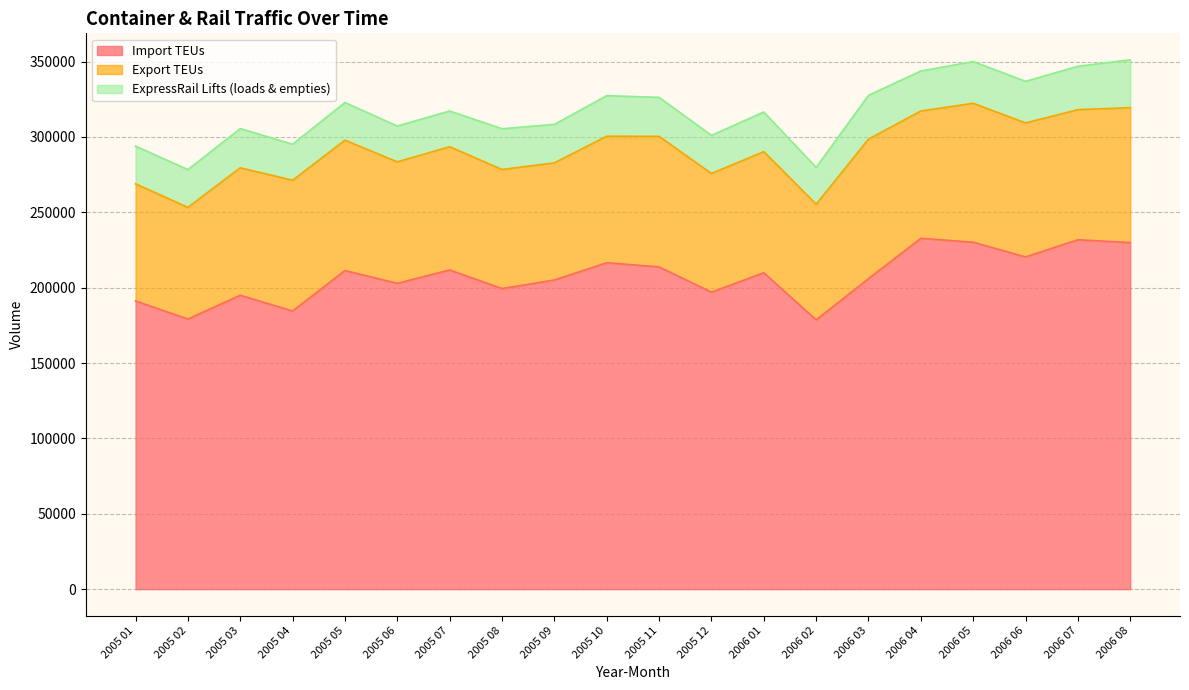

Rank the series at 2005 09 from highest to lowest value.

Import TEUs, Export TEUs, ExpressRail Lifts (loads & empties)